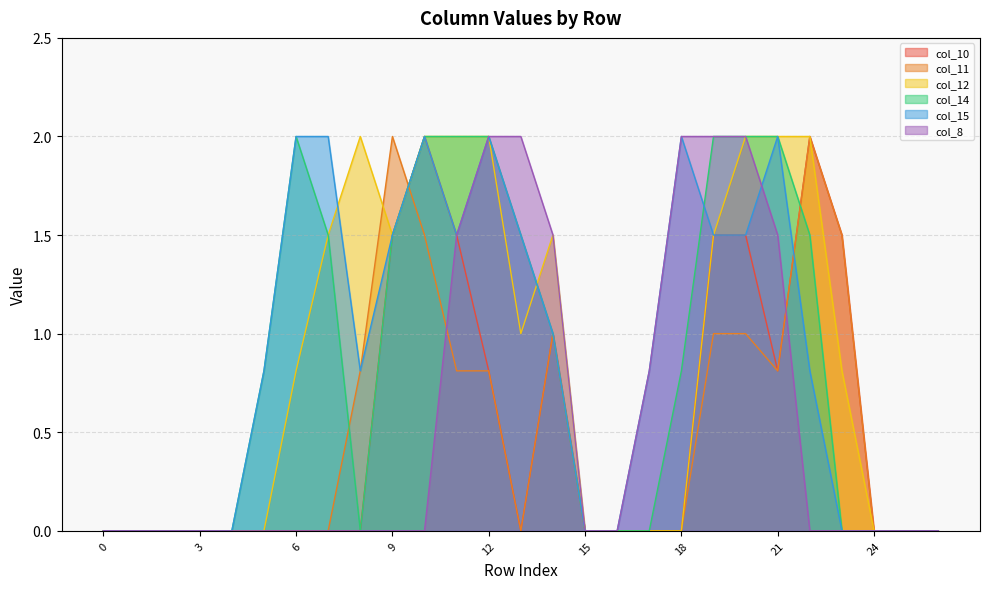

What is the difference between the second highest and second lowest values in the col_11 series?

2.0